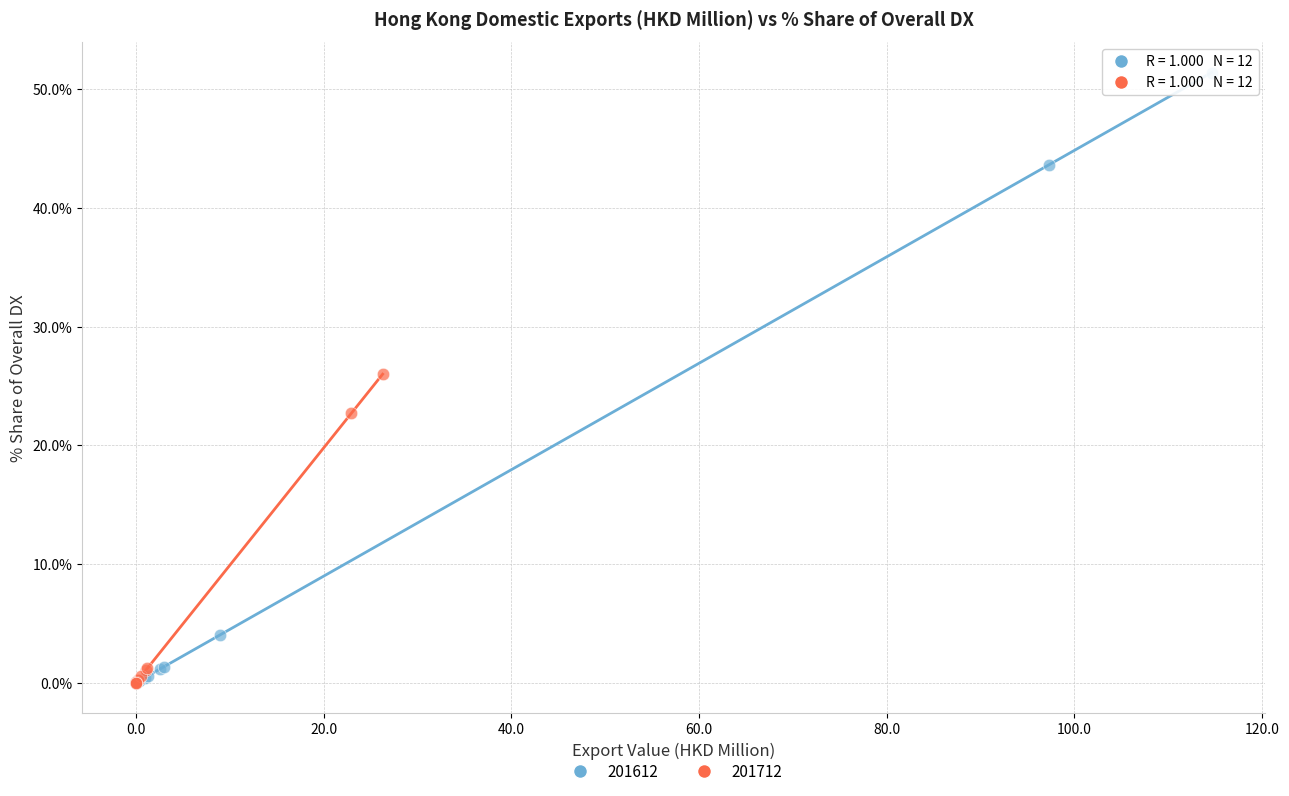

Which series reaches the maximum Y coordinate?

201612